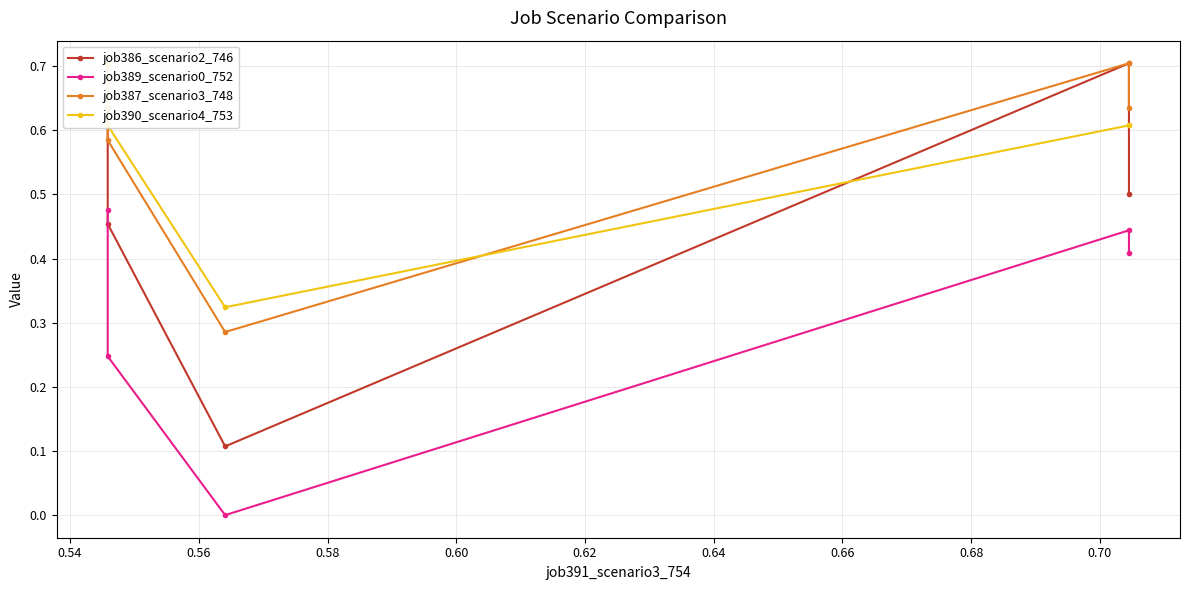

What is the average value of the job387_scenario3_748 series?

0.6